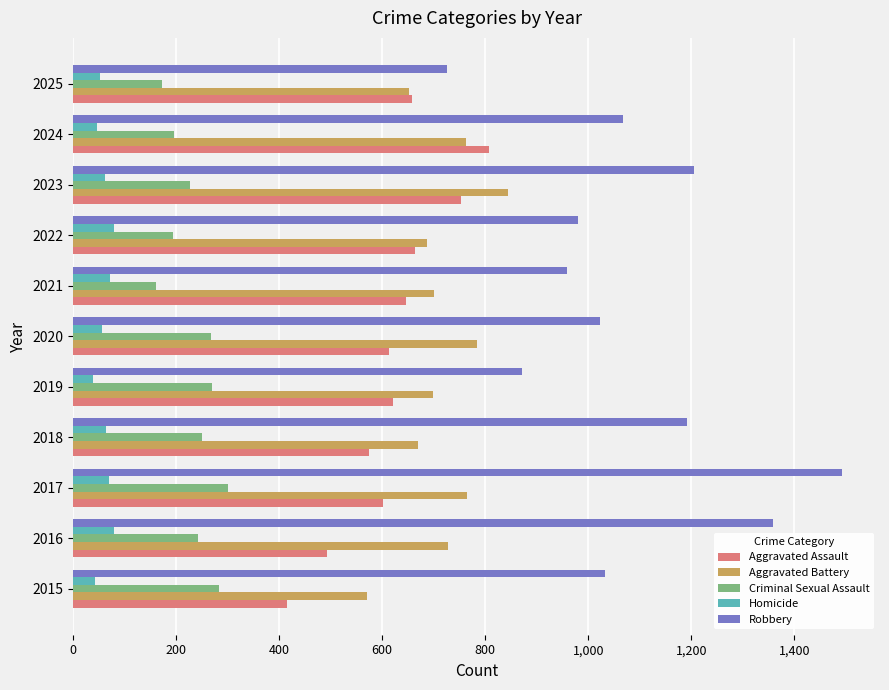

Which series has the largest total across all categories?

Robbery